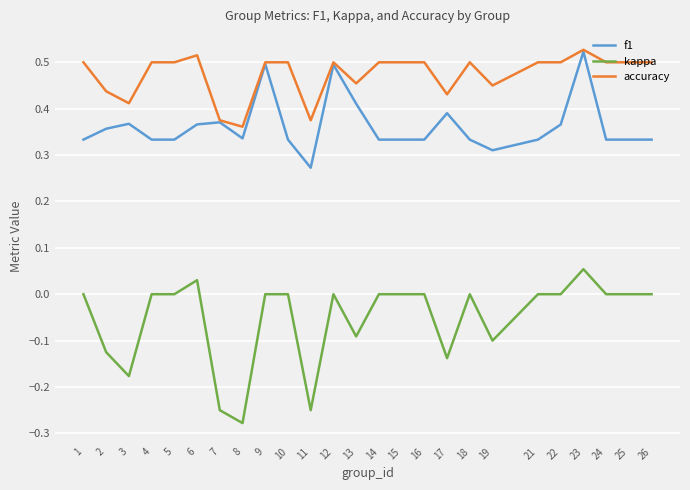

The value of accuracy at 4 is 0.7. True or false?

False